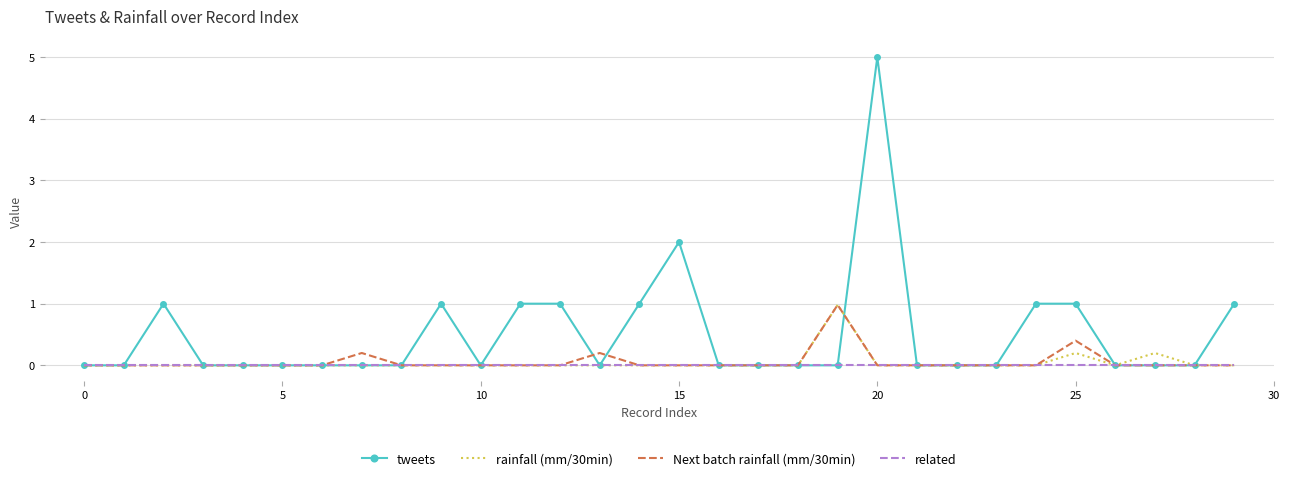

Which series has the largest range (max minus min)?

tweets